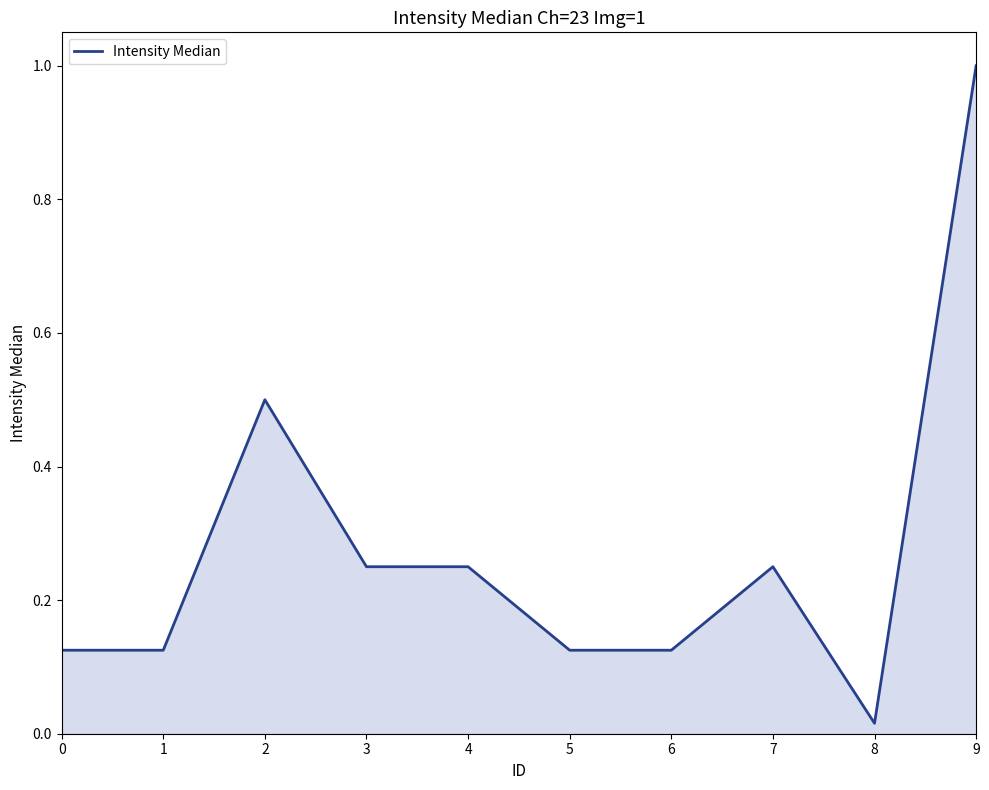

Between 7 and 6, which is larger?

7